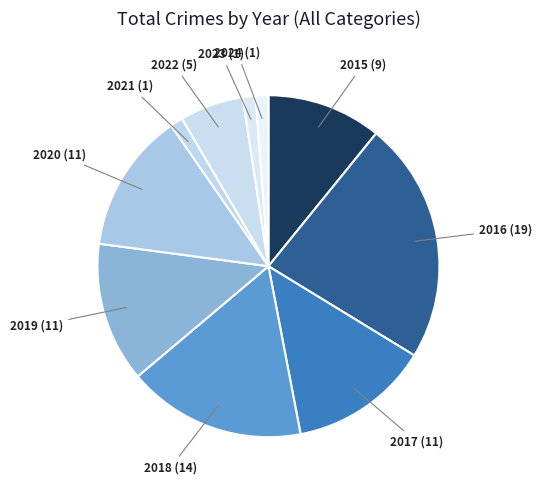

Do 2020 (11) and 2022 (5) together represent more than half of the pie?

No